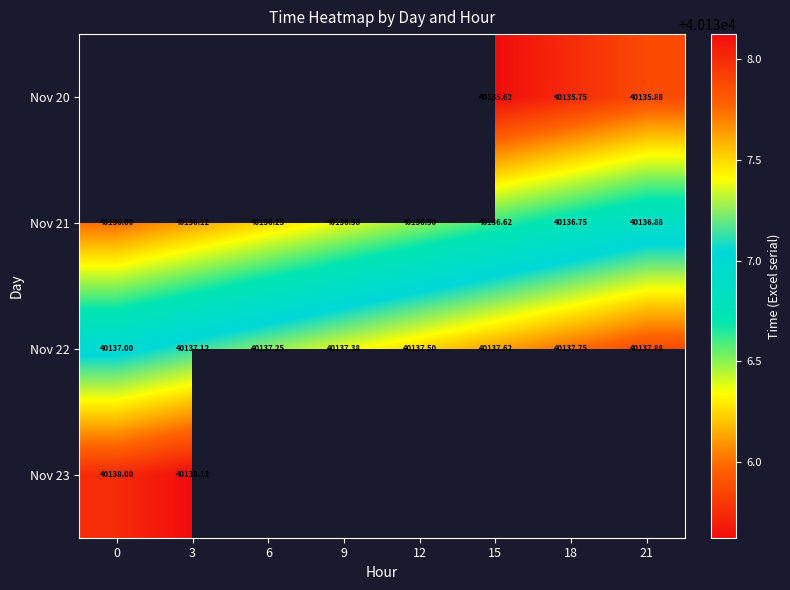

What is the approximate value of Nov 21 at 6?

40136.2